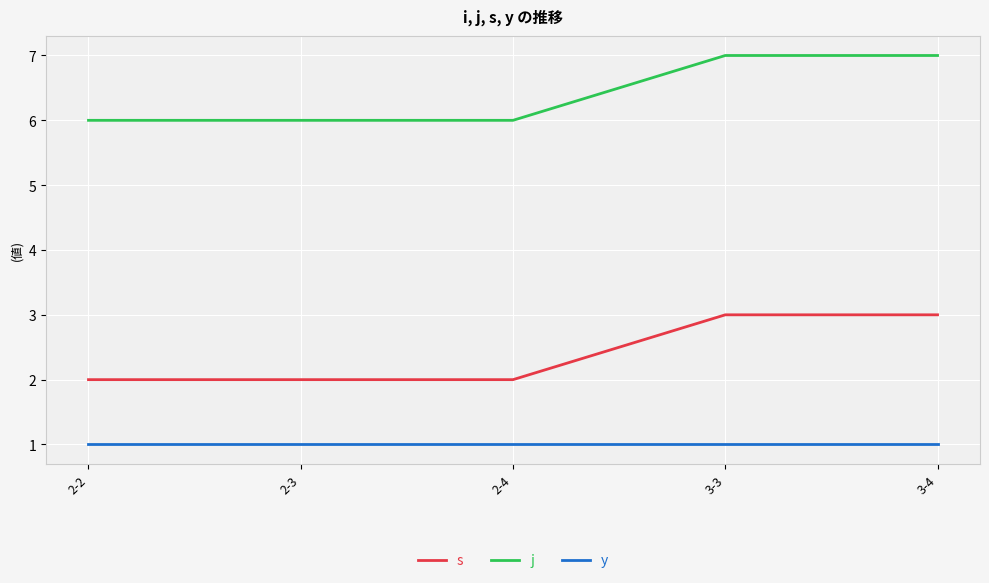

True or false: s has a value of 3 at 3-4.

True